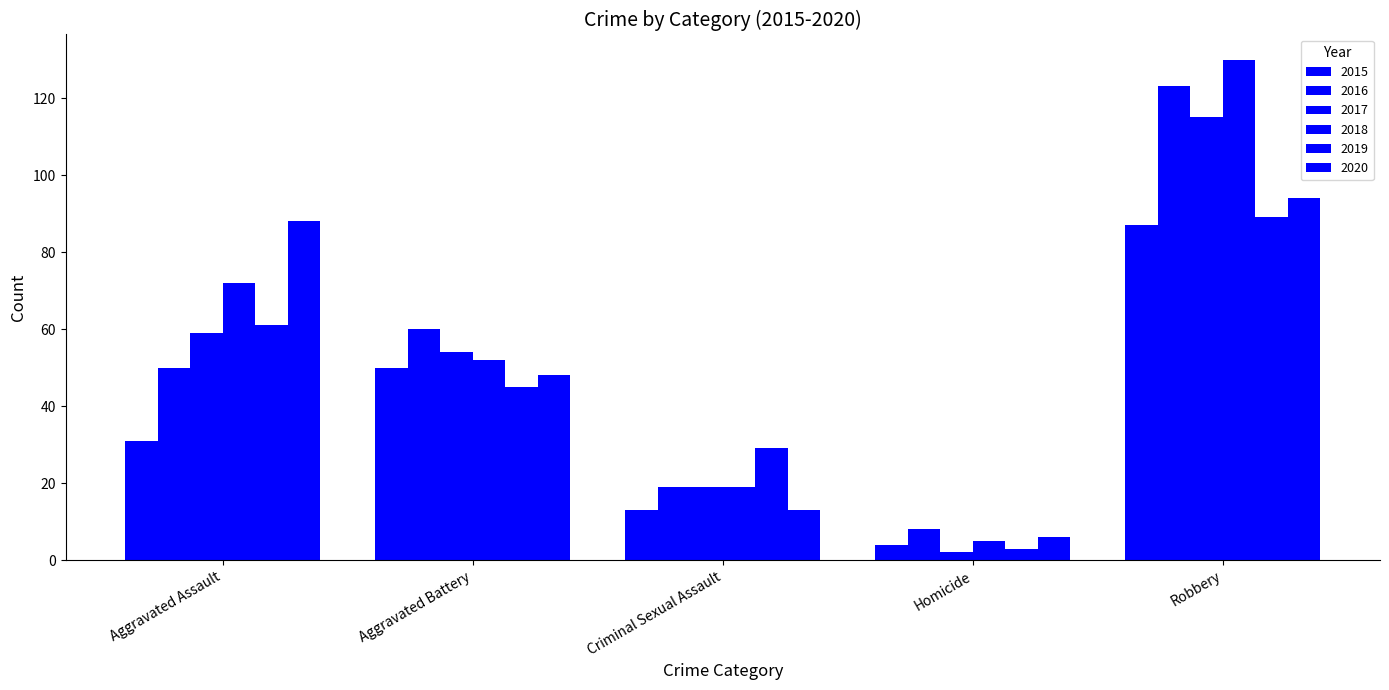

How many values in the 2018 series are below 52?

2